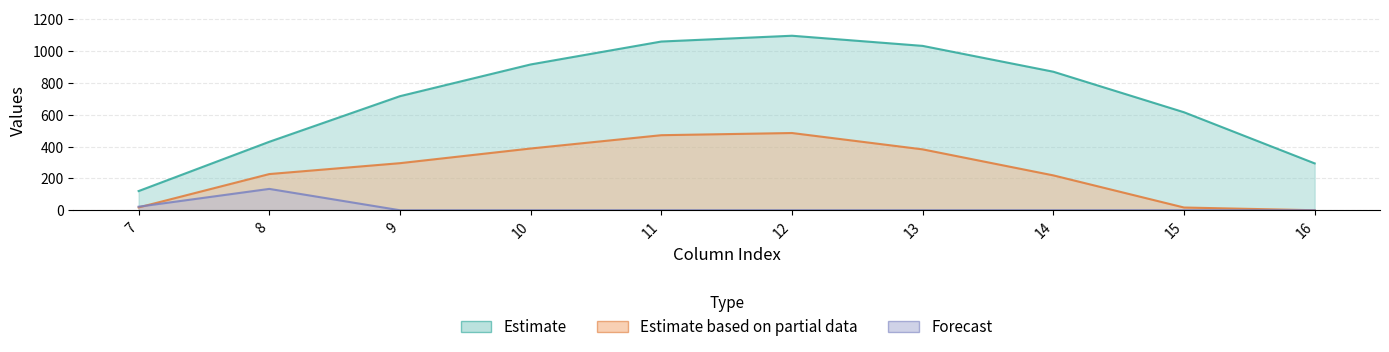

Which series changed the most between 7 and 15?

series_0